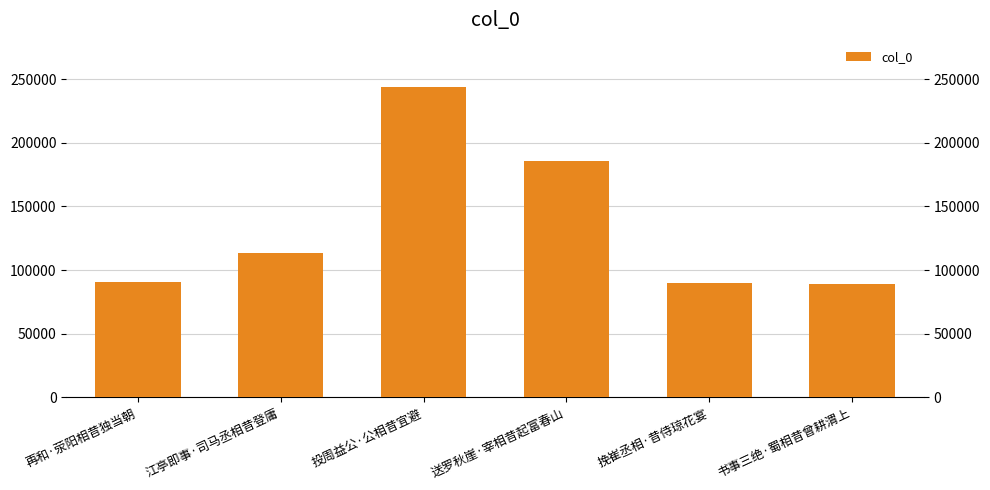

What is the label of the 5th bar from the right?

江亭即事·司马丞相昔登庸